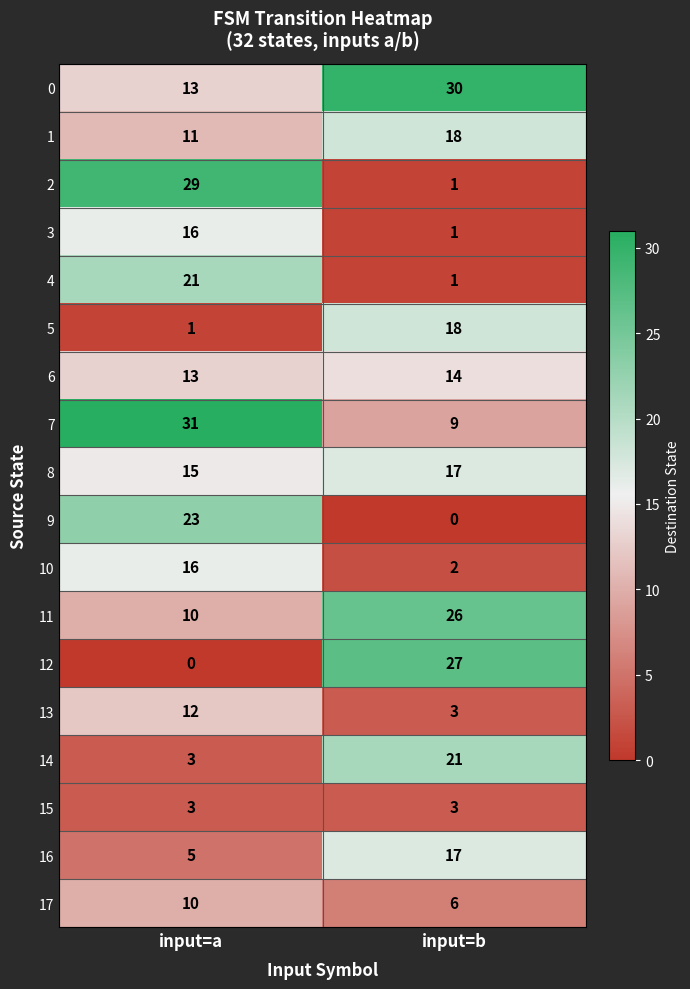

What is the sum of the 15 values at input=b and input=a?

6